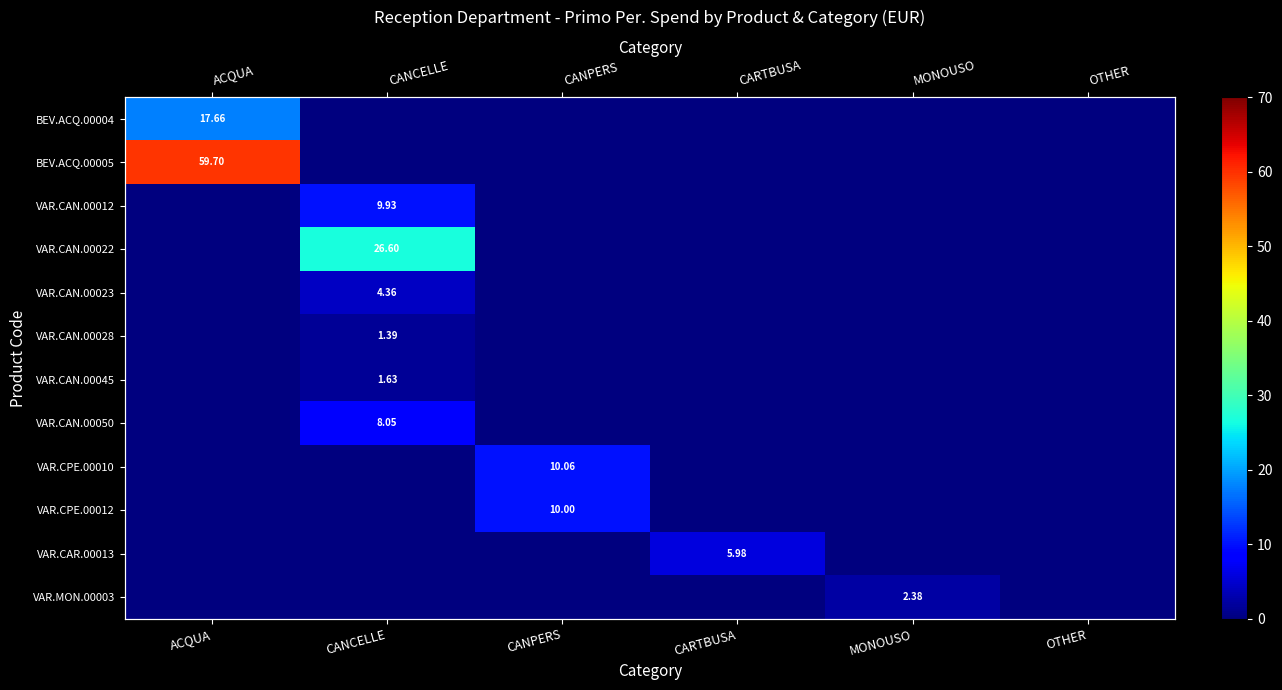

What is the difference between the maximum and second lowest values in the VAR.MON.00003 series?

2.4